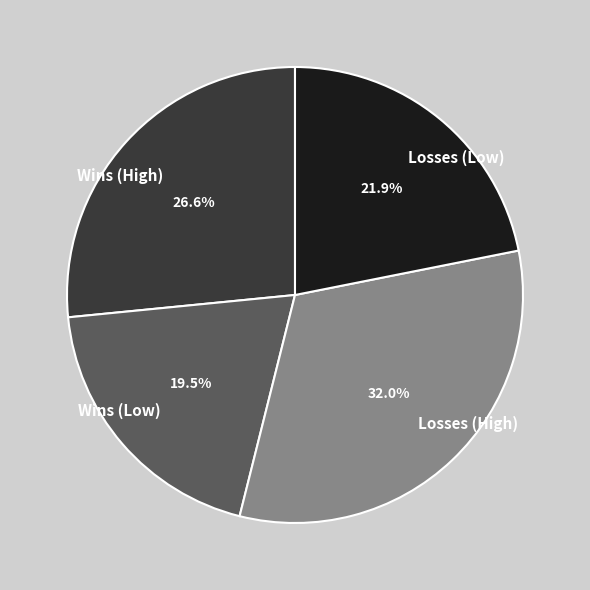

Rank the categories by value from lowest to highest.

Wins (Low), Losses (Low), Wins (High), Losses (High)